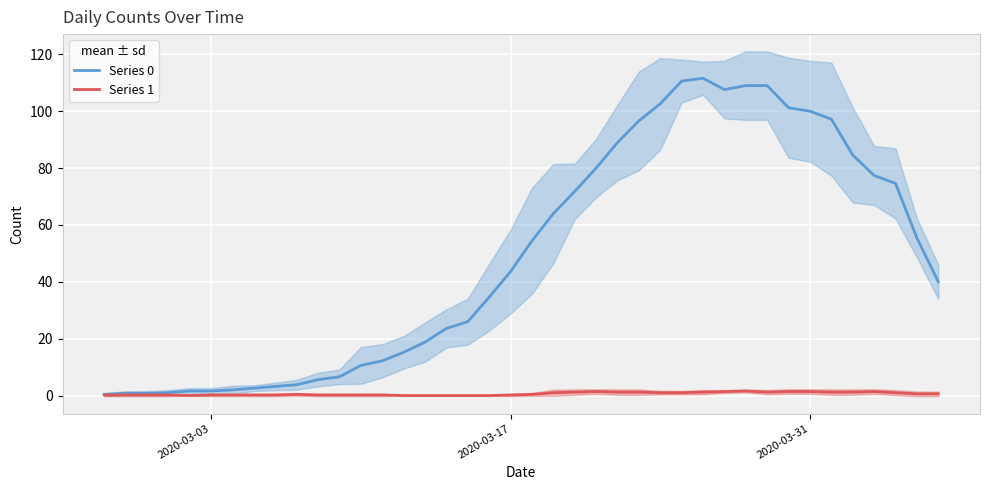

What is the highest value of the Series 1 series?

1.6